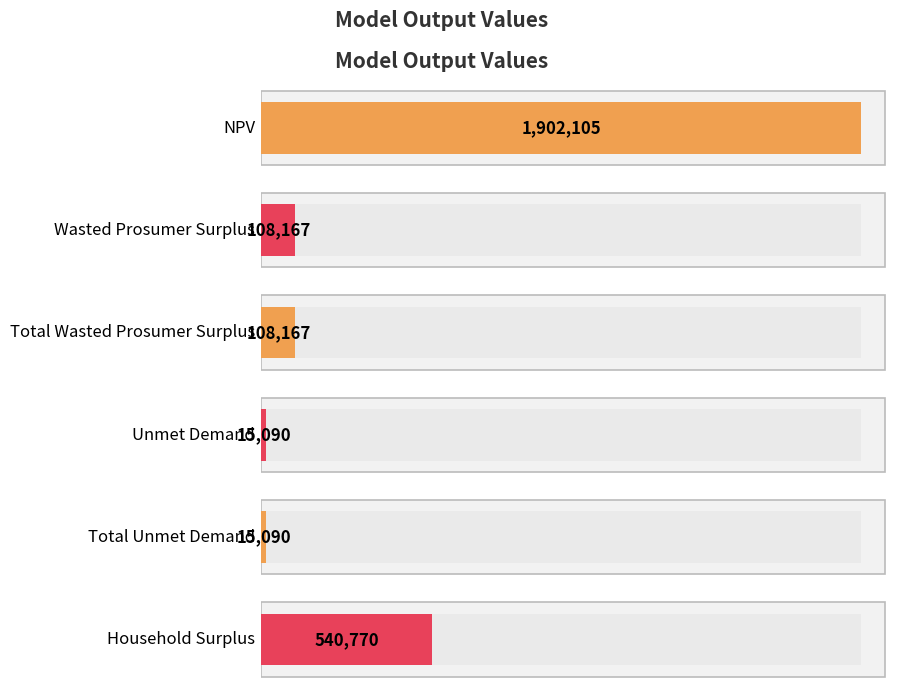

What is the minimum value shown in the chart?

15090.2